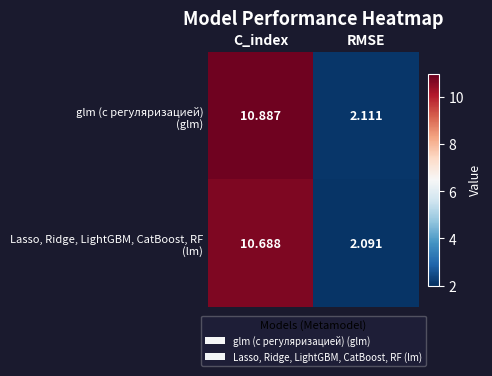

Which label corresponds to the largest value in the chart?

C_index